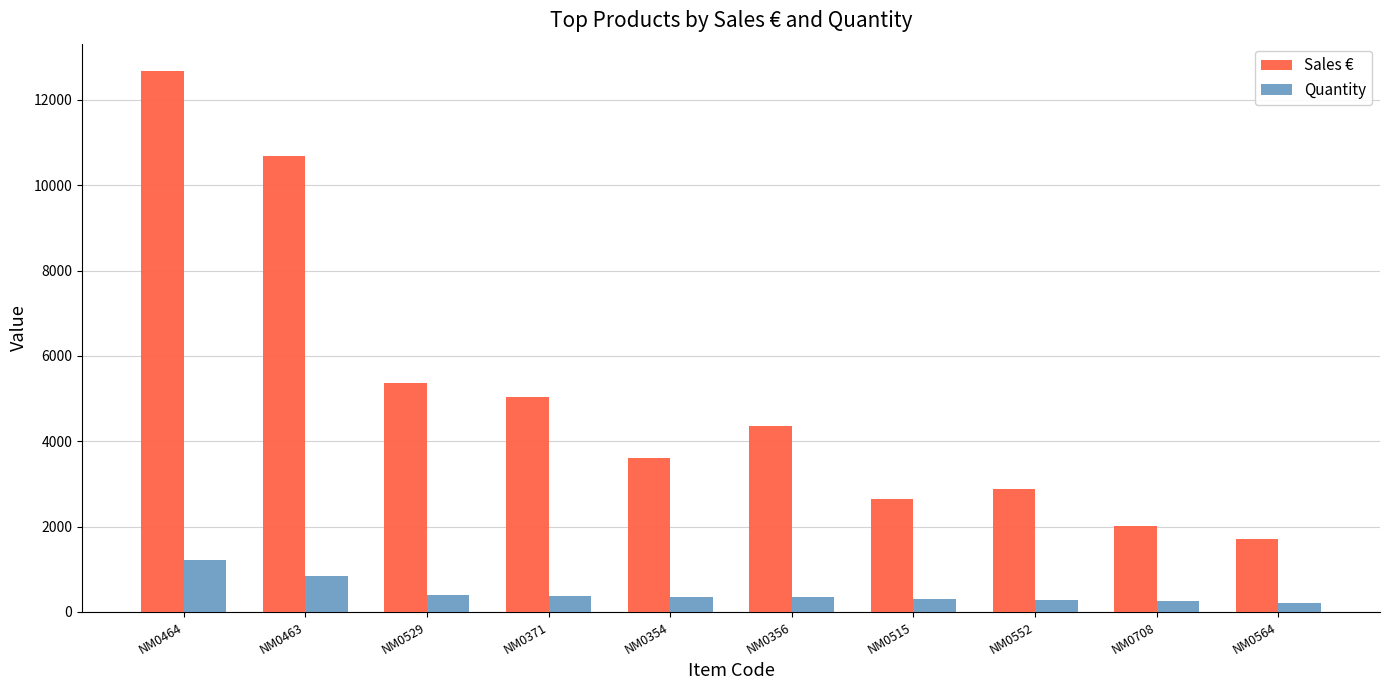

Which series has the largest total across all categories?

Sales €